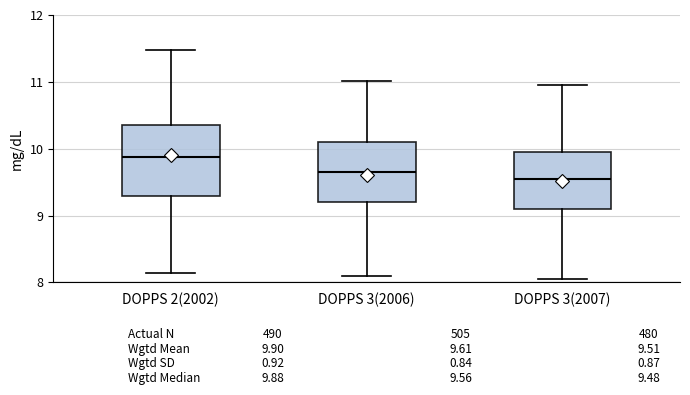

Which box is the tallest, from its lower edge to its upper edge?

DOPPS 2(2002)